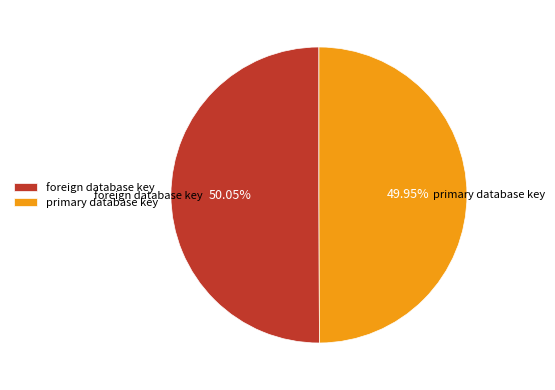

Does any single category account for the majority?

Yes